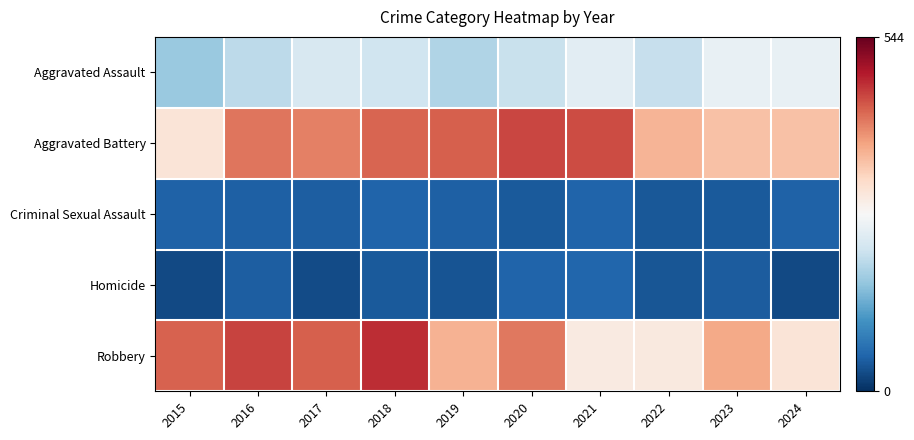

Reading right to left, list all the values displayed in this chart.

Aggravated Assault: 2024=251	2023=252	2022=210	2021=244	2020=212	2019=191	2018=217	2017=229	2016=201	2015=170
Aggravated Battery: 2024=352	2023=352	2022=364	2021=449	2020=454	2019=435	2018=431	2017=408	2016=417	2015=308
Criminal Sexual Assault: 2024=51	2023=43	2022=41	2021=55	2020=44	2019=49	2018=55	2017=48	2016=49	2015=52
Homicide: 2024=27	2023=45	2022=40	2021=57	2020=54	2019=37	2018=43	2017=29	2016=47	2015=27
Robbery: 2024=308	2023=376	2022=298	2021=296	2020=415	2019=366	2018=472	2017=434	2016=455	2015=432